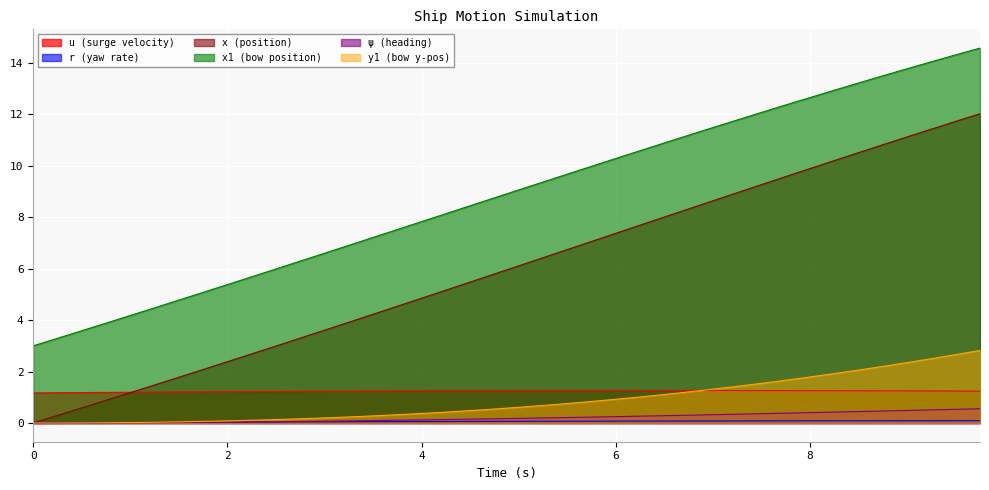

Between 6.5 and 9.5, which is larger?

6.5